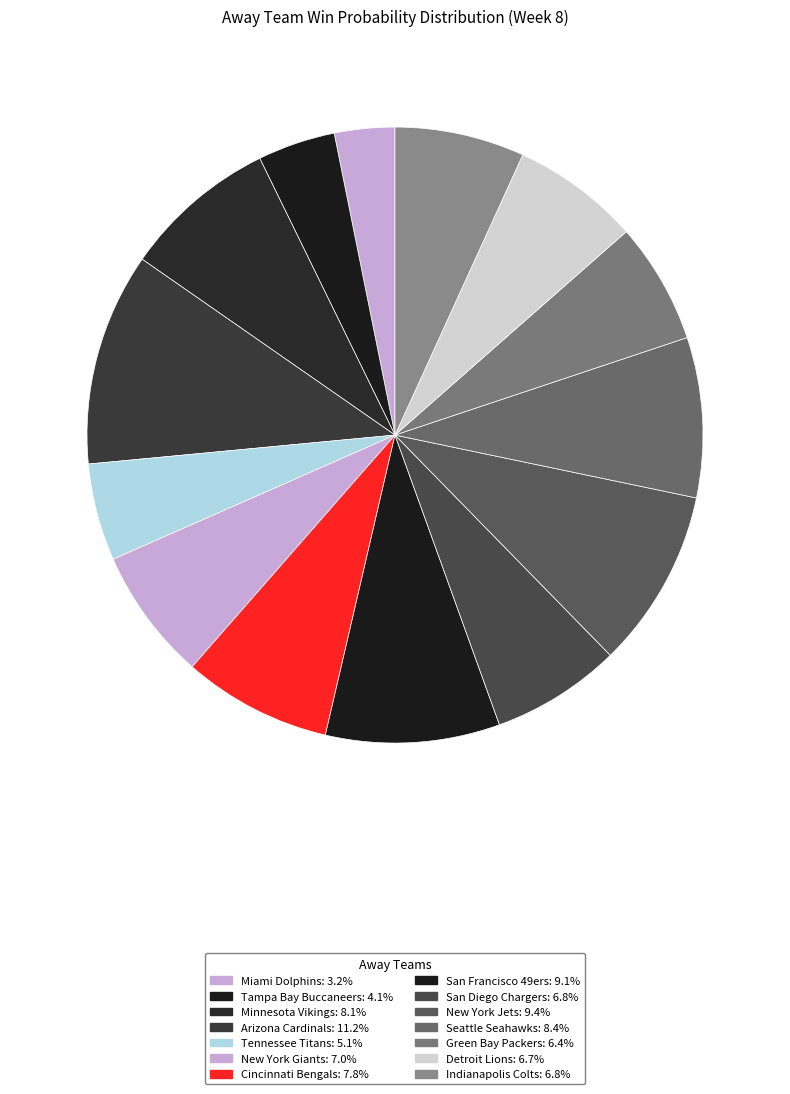

What percentage is the Detroit Lions slice, to the nearest percent?

7%